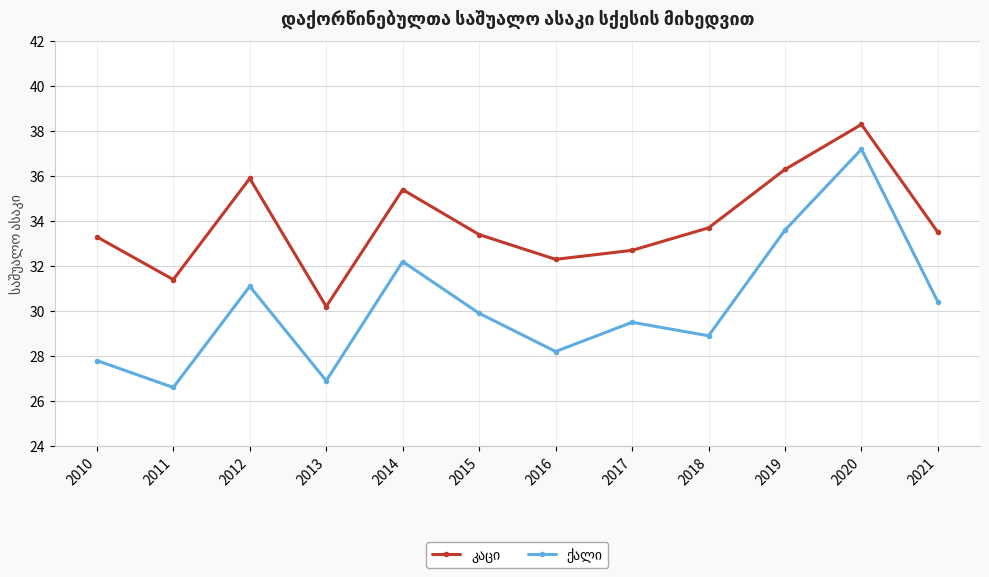

What is the difference between the highest and lowest values at 2013?

3.3